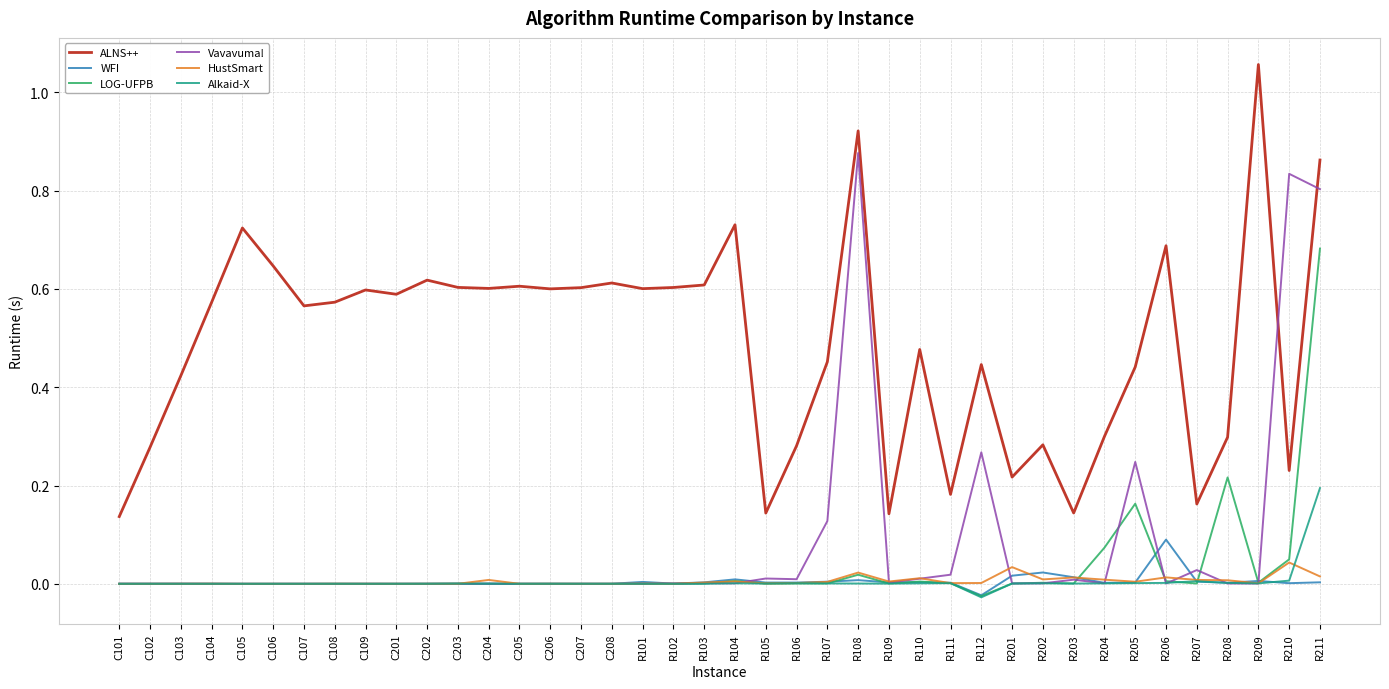

Which series has the largest total across all categories?

ALNS++